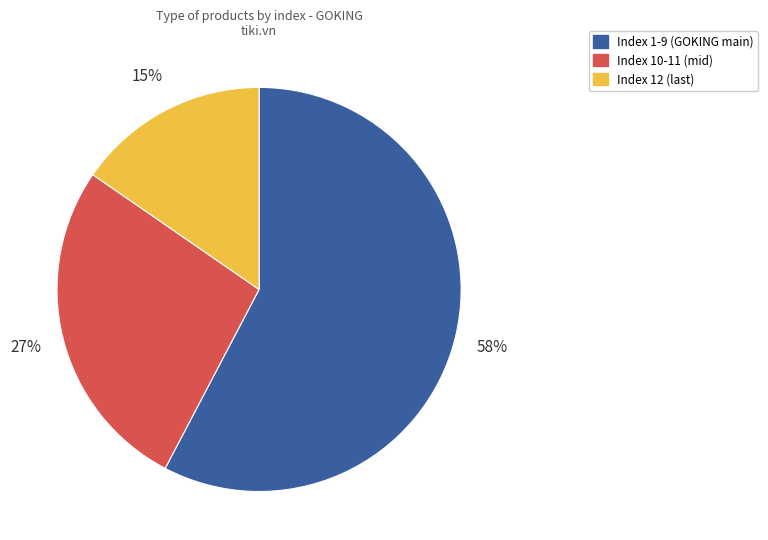

Is there a majority slice in this chart?

Yes